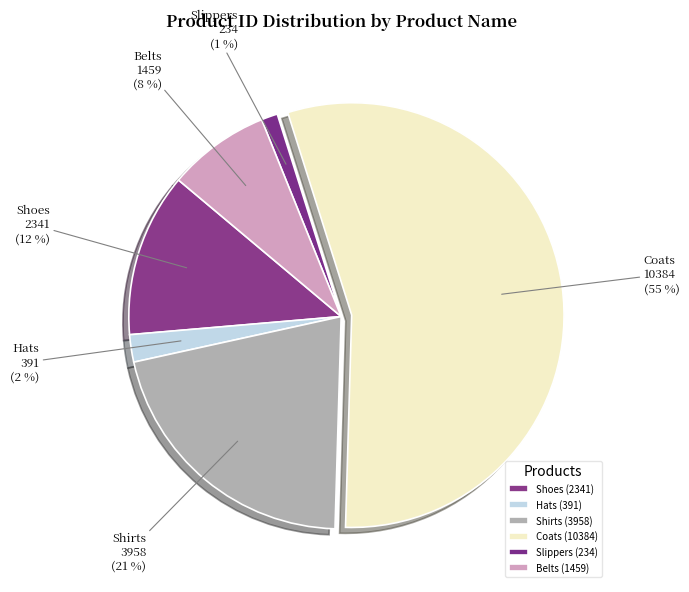

To the nearest percent, what portion does Slippers represent?

1%